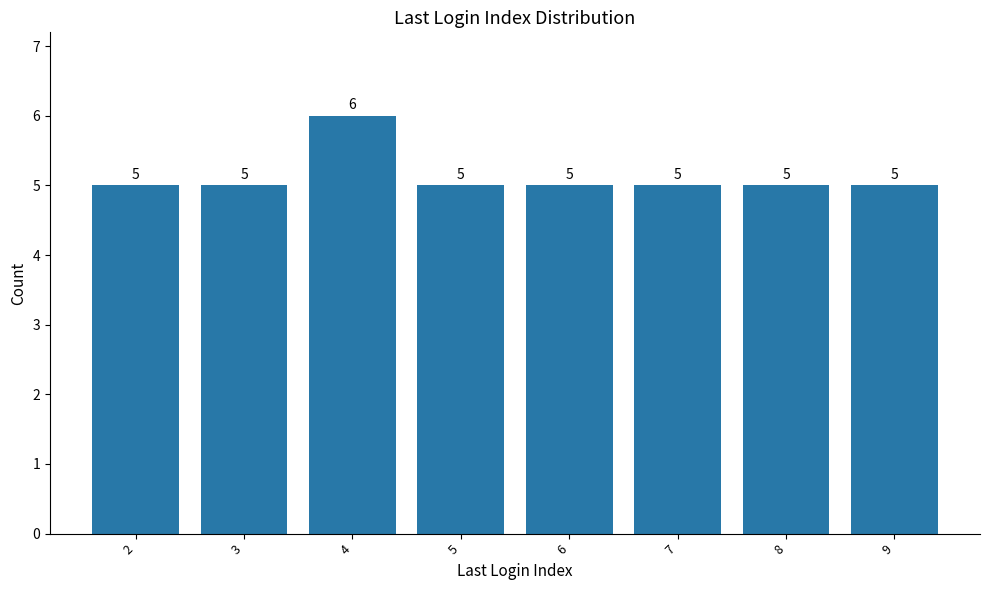

What is the minimum value shown in the chart?

5